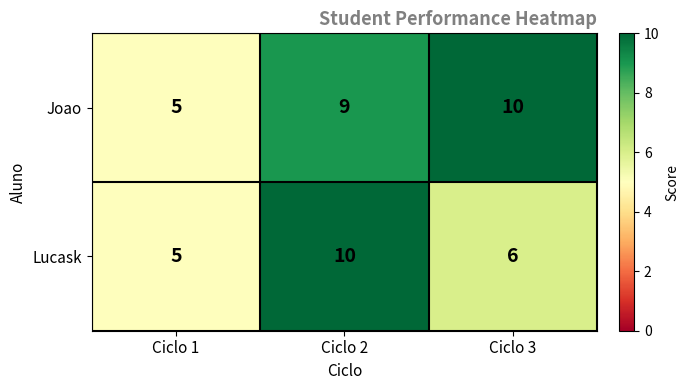

Which series has the largest total across all categories?

Joao